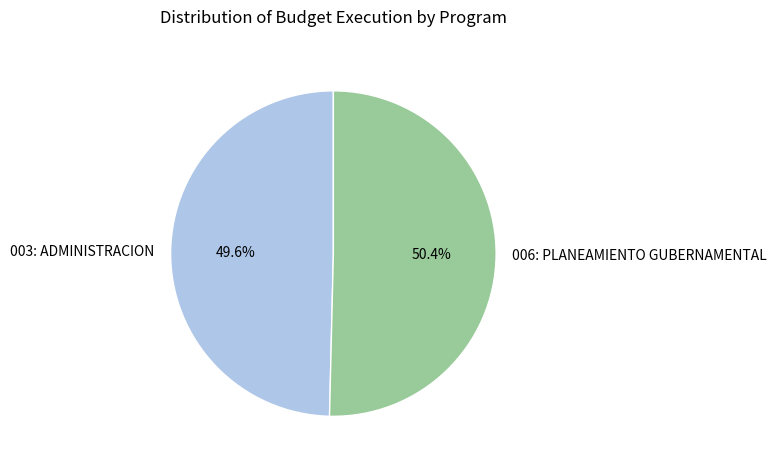

How many segments does this pie chart have?

2